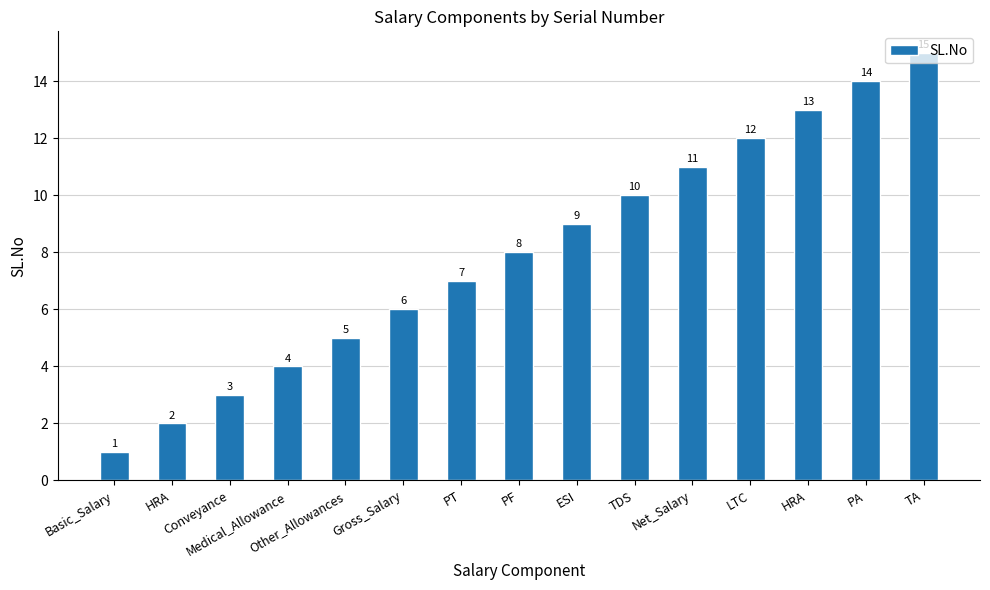

Reading left to right, extract all data points from this chart.

1	2	3	4	5	6	7	8	9	10	11	12	13	14	15